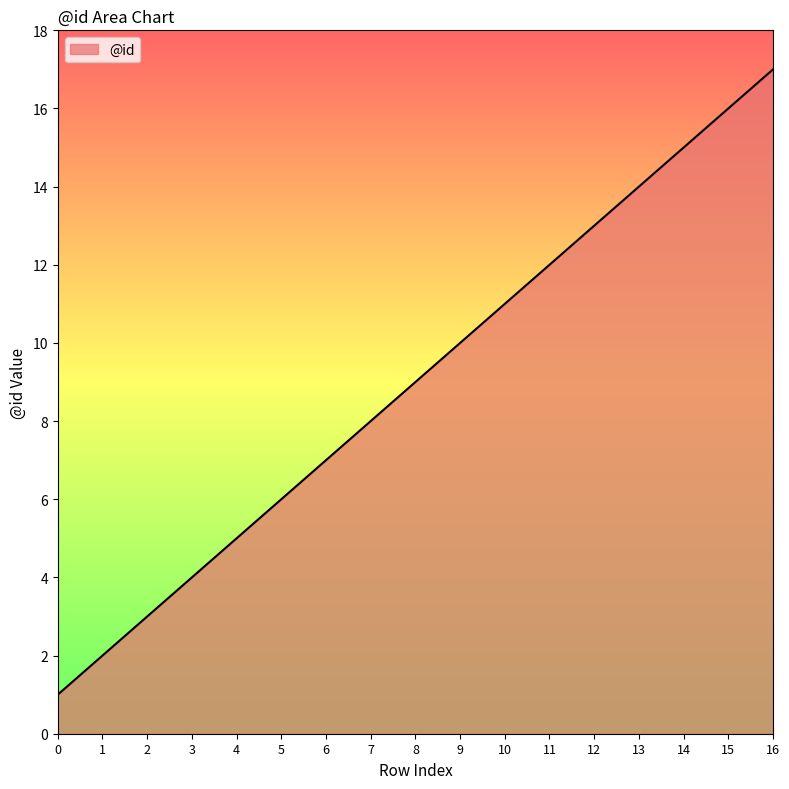

How many lines are shown in the chart?

1